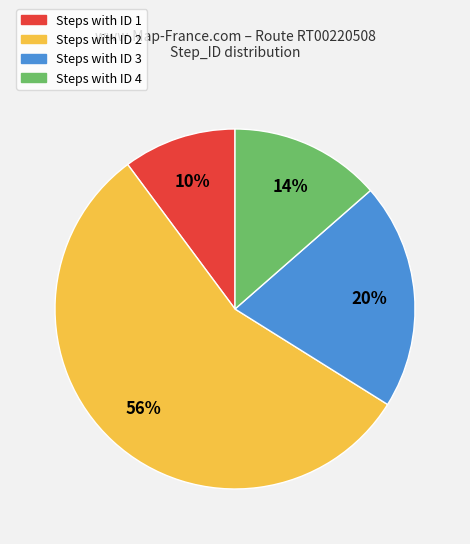

How many segments does this pie chart have?

4